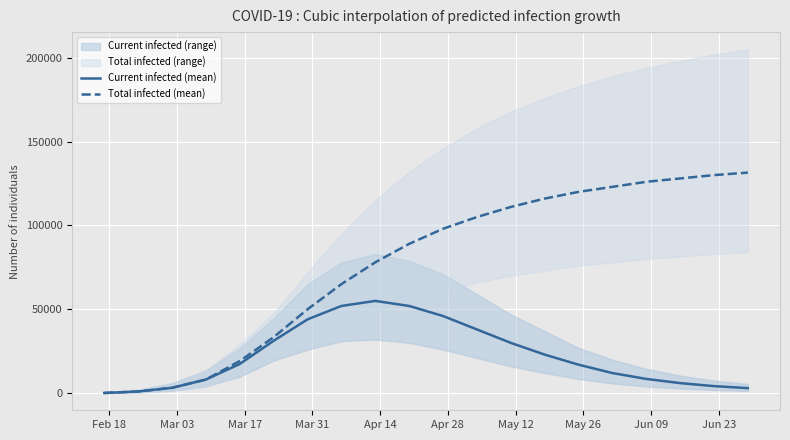

Is it true that Total infected (mean) equals 74609 at 12?

False